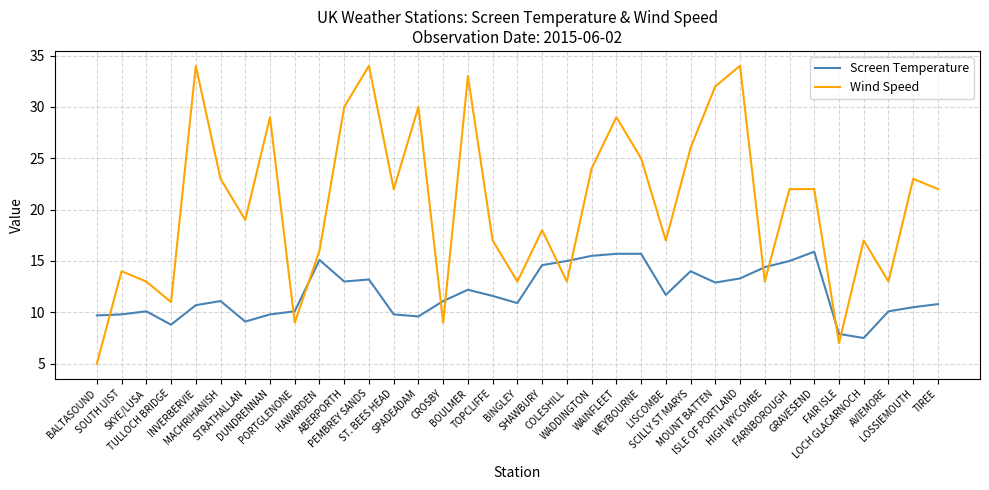

True or false: Wind Speed and Screen Temperature cross at least once.

True